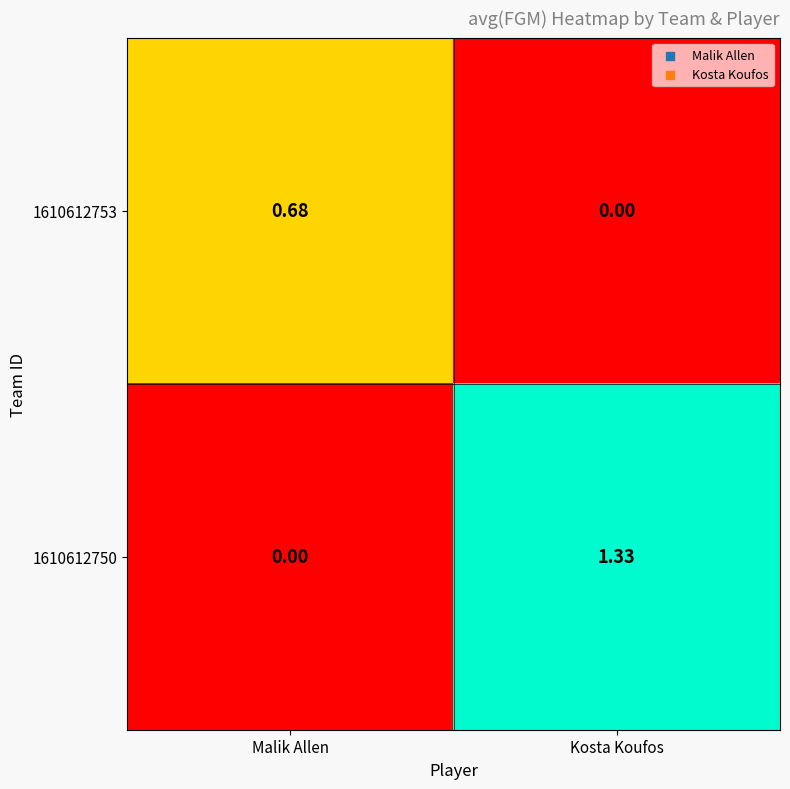

At which category is the sum across all series the highest?

Kosta Koufos